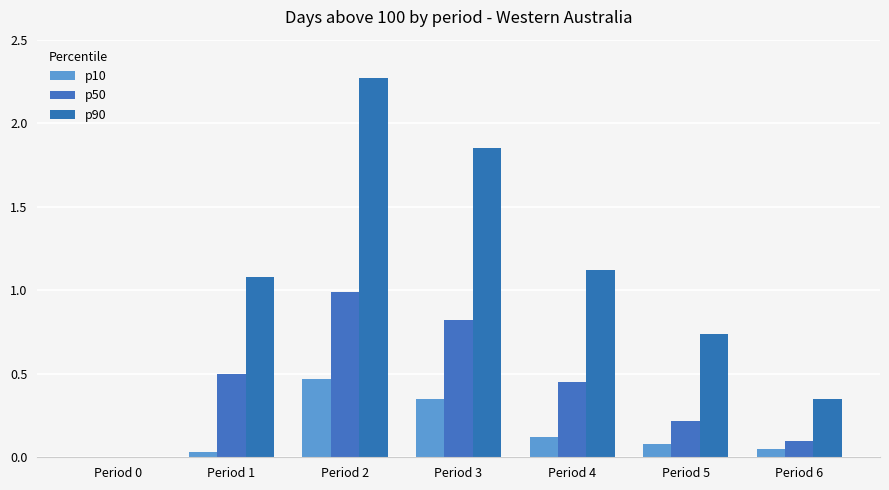

Rank the series by their maximum value, from highest to lowest.

p90, p50, p10